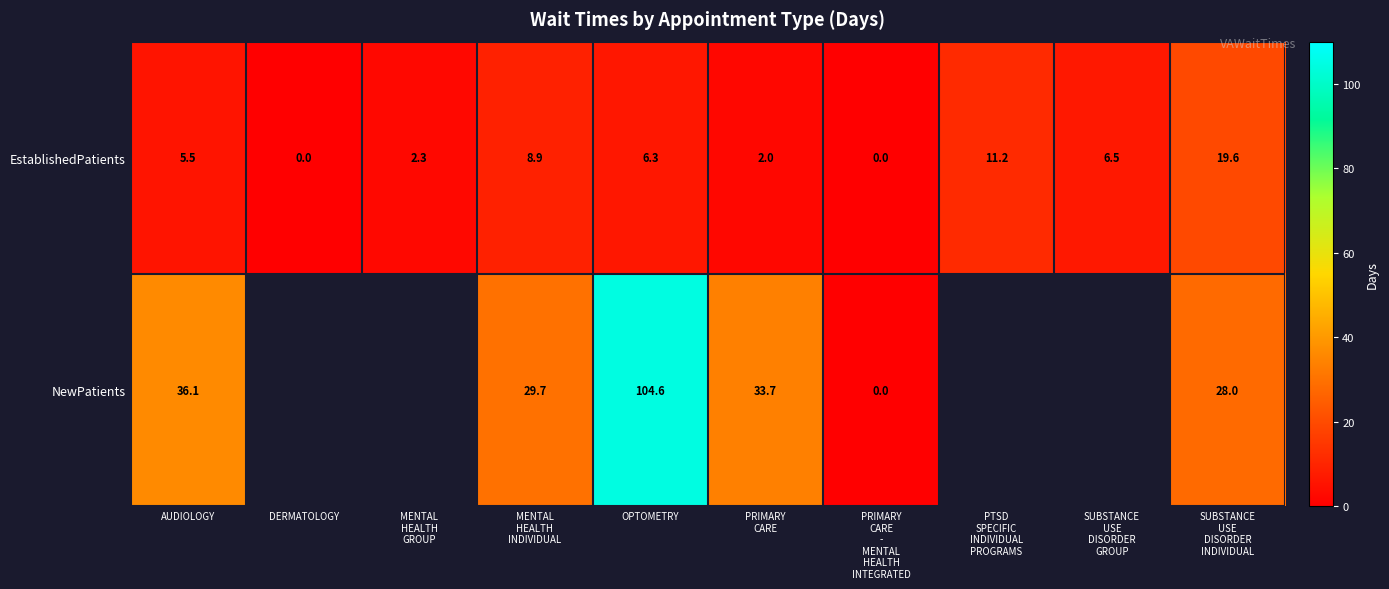

What is the maximum value shown in the chart?

104.6